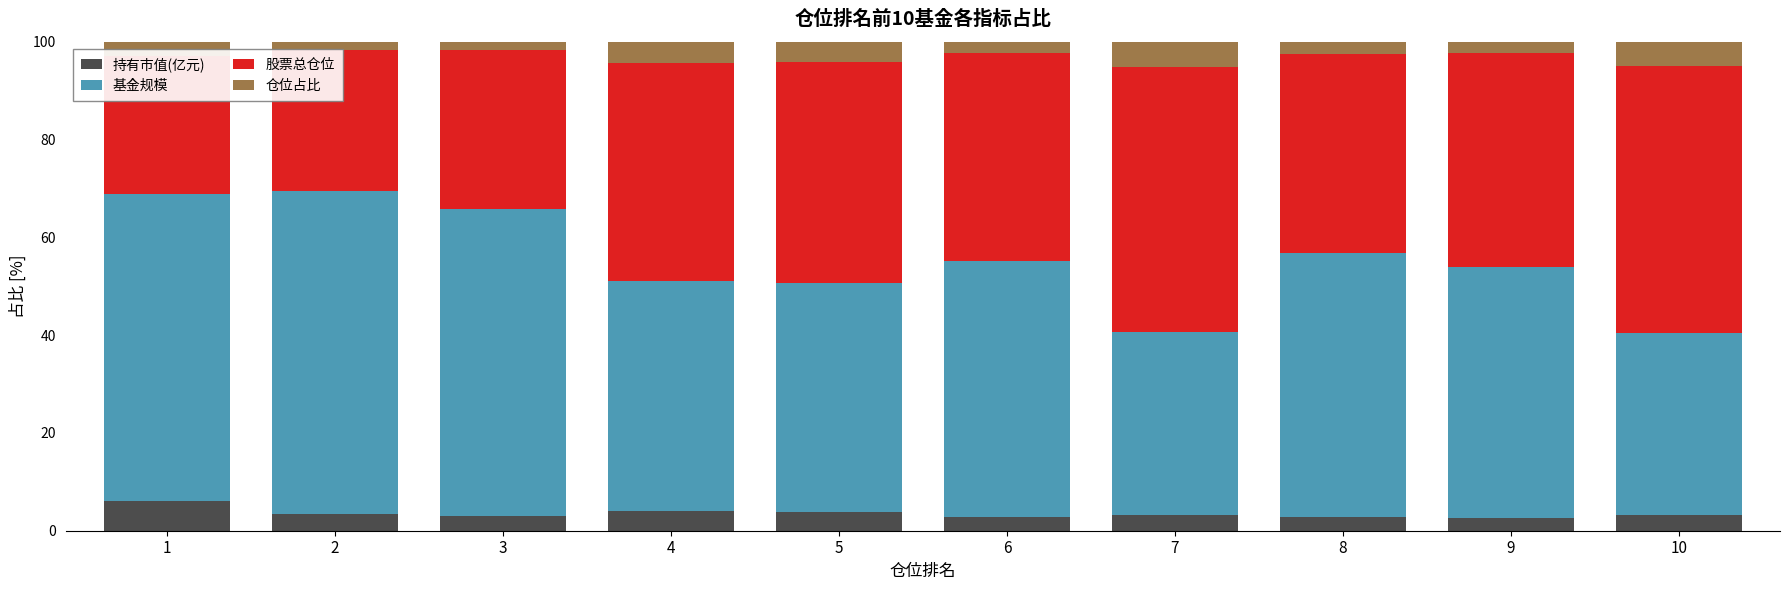

How many data points in 持有市值(亿元) are less than 3?

3